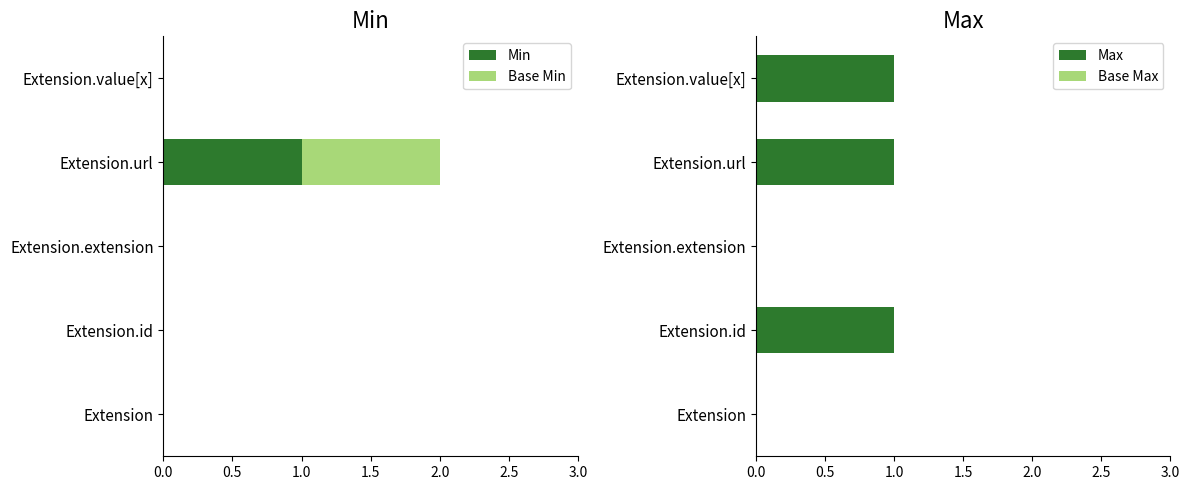

The Min series shows 0 at Extension.id. True or false?

True